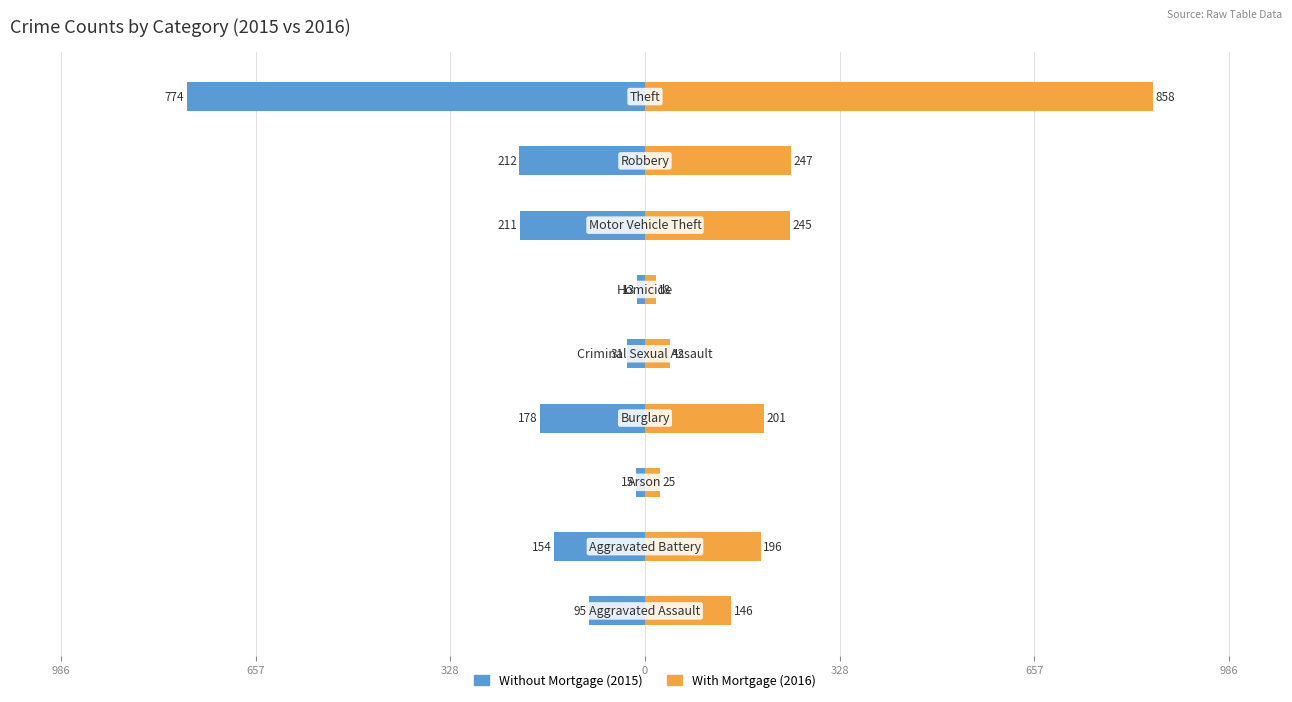

Between 986 and 328, which series saw the biggest shift?

With Mortgage